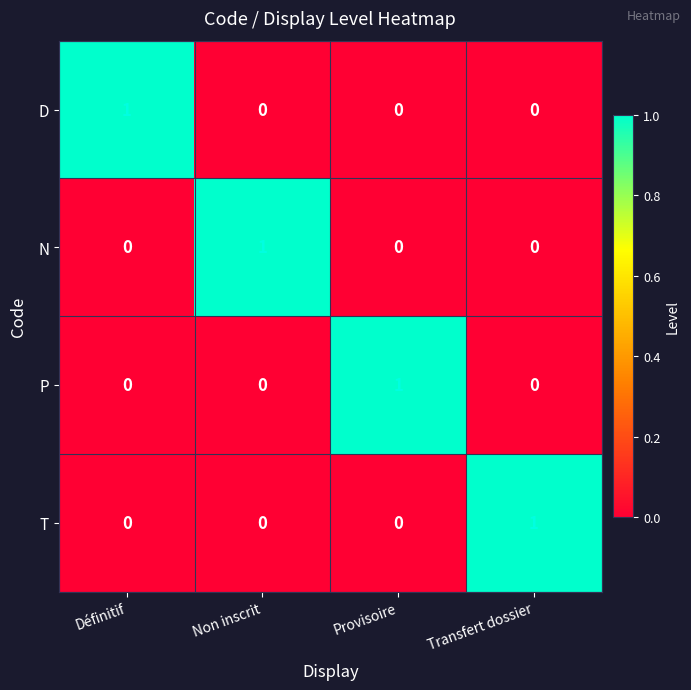

Is it true that P equals -1 at Transfert dossier?

False